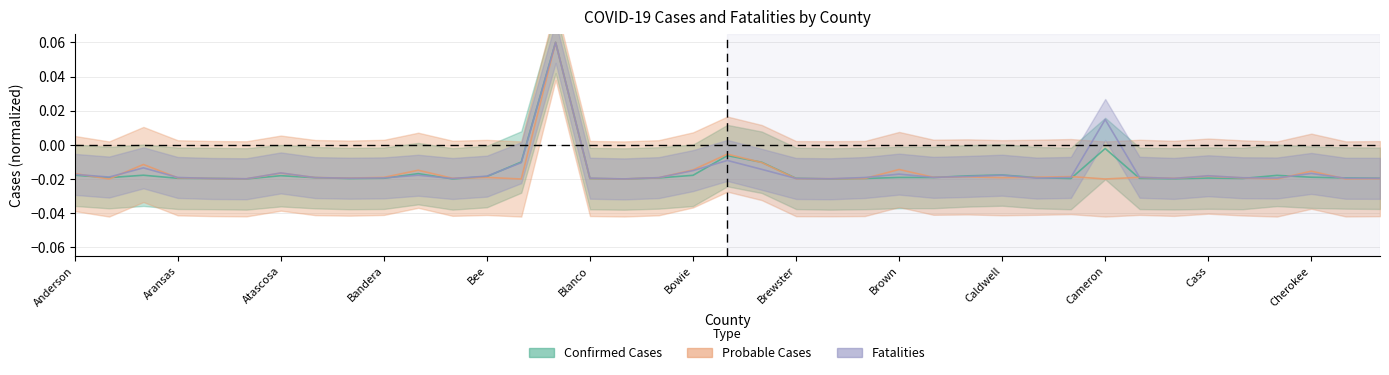

Reading left to right, transcribe all the data shown in this chart.

Confirmed Cases: -0.0	-0.0	-0.0	-0.0	-0.0	-0.0	-0.0	-0.0	-0.0	-0.0	-0.0	-0.0	-0.0	-0.0	0.1	-0.0	-0.0	-0.0	-0.0	-0.0	-0.0	-0.0	-0.0	-0.0	-0.0	-0.0	-0.0	-0.0	-0.0	-0.0	-0.0	-0.0	-0.0	-0.0	-0.0	-0.0	-0.0	-0.0	-0.0
Probable Cases: -0.0	-0.0	-0.0	-0.0	-0.0	-0.0	-0.0	-0.0	-0.0	-0.0	-0.0	-0.0	-0.0	-0.0	0.1	-0.0	-0.0	-0.0	-0.0	-0.0	-0.0	-0.0	-0.0	-0.0	-0.0	-0.0	-0.0	-0.0	-0.0	-0.0	-0.0	-0.0	-0.0	-0.0	-0.0	-0.0	-0.0	-0.0	-0.0
Fatalities: -0.0	-0.0	-0.0	-0.0	-0.0	-0.0	-0.0	-0.0	-0.0	-0.0	-0.0	-0.0	-0.0	-0.0	0.1	-0.0	-0.0	-0.0	-0.0	-0.0	-0.0	-0.0	-0.0	-0.0	-0.0	-0.0	-0.0	-0.0	-0.0	-0.0	0.0	-0.0	-0.0	-0.0	-0.0	-0.0	-0.0	-0.0	-0.0